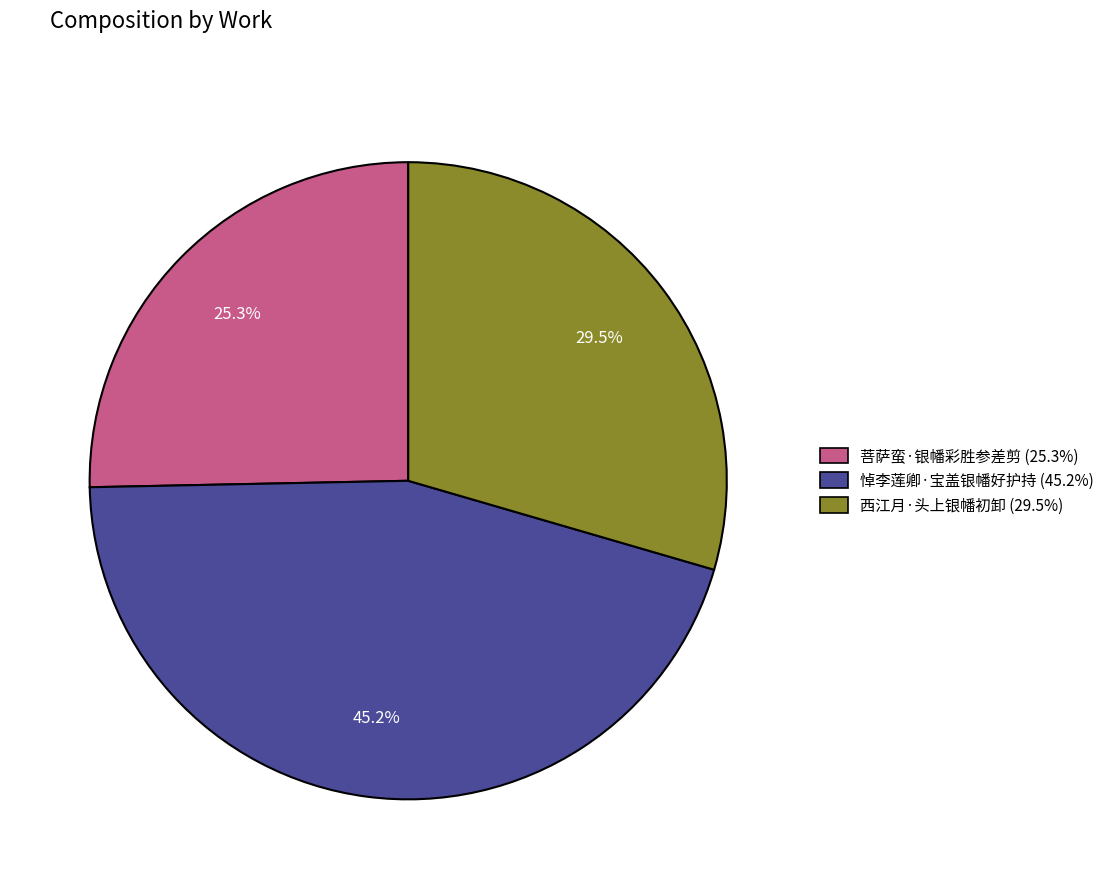

What is the ratio of the value at 西江月·头上银幡初卸 to the value at 悼李莲卿·宝盖银幡好护持?

0.7